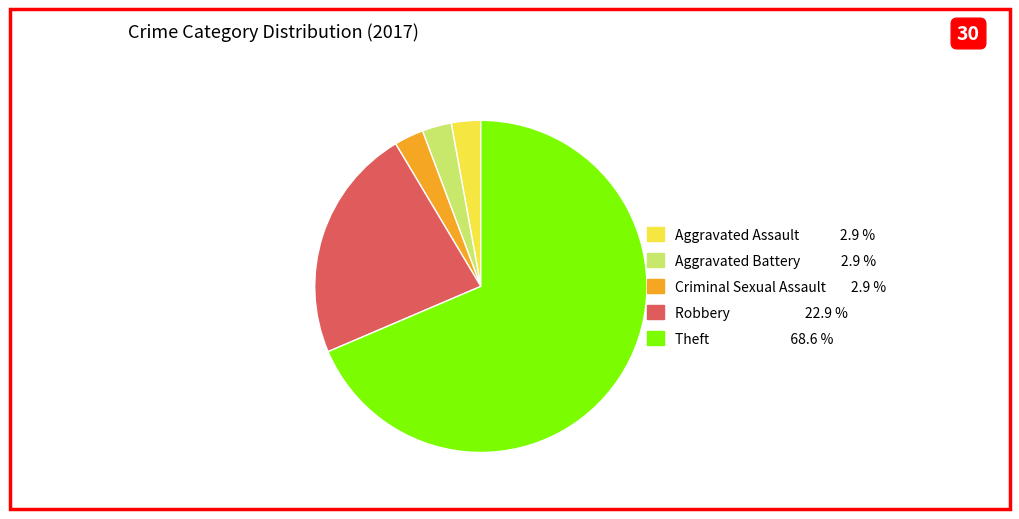

Is there any slice that represents more than half of the pie?

Yes